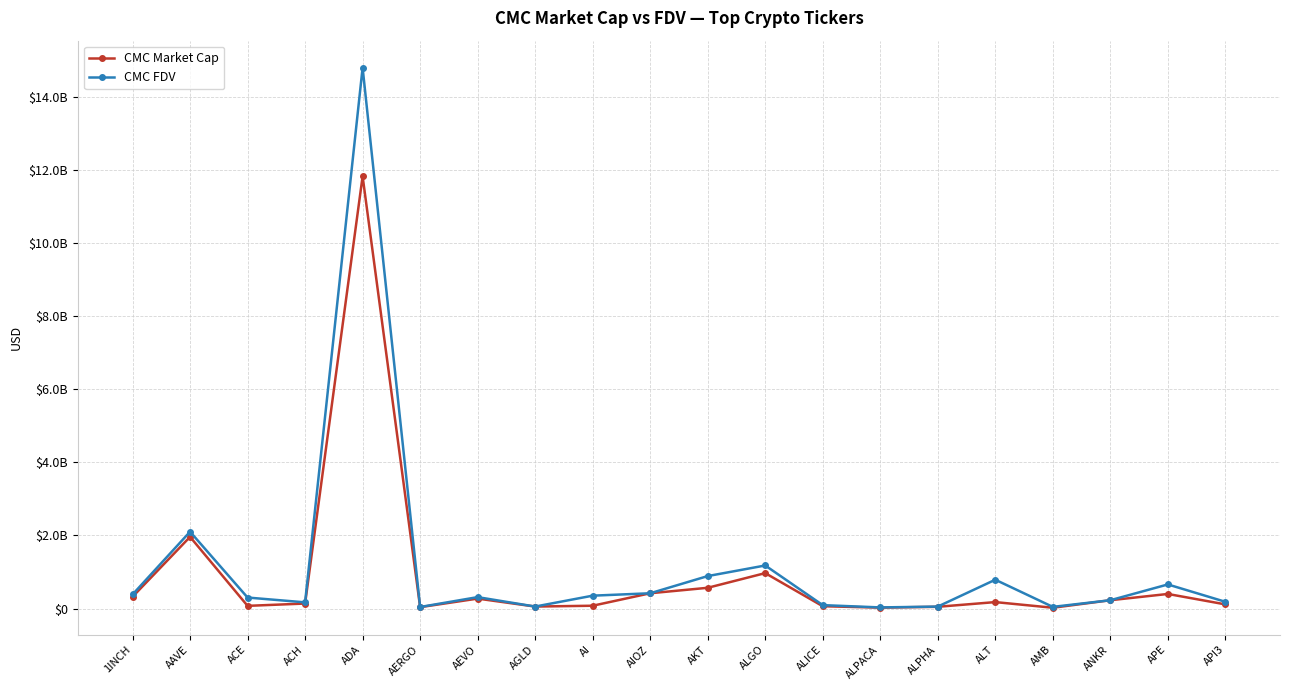

What is the maximum value for CMC Market Cap?

11819926677